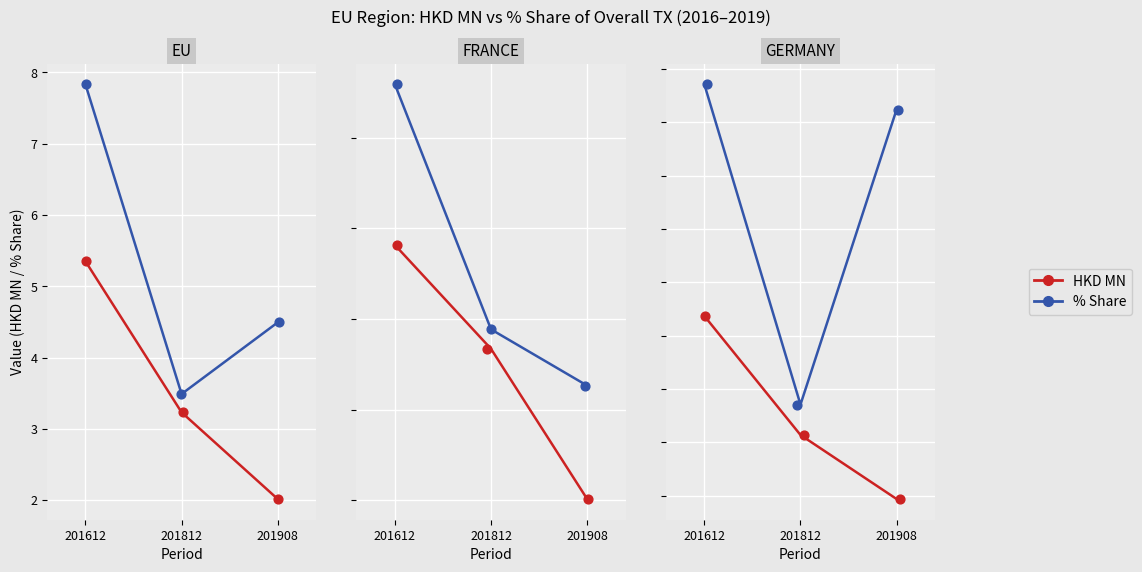

Which series reaches the minimum Y coordinate?

HKD MN